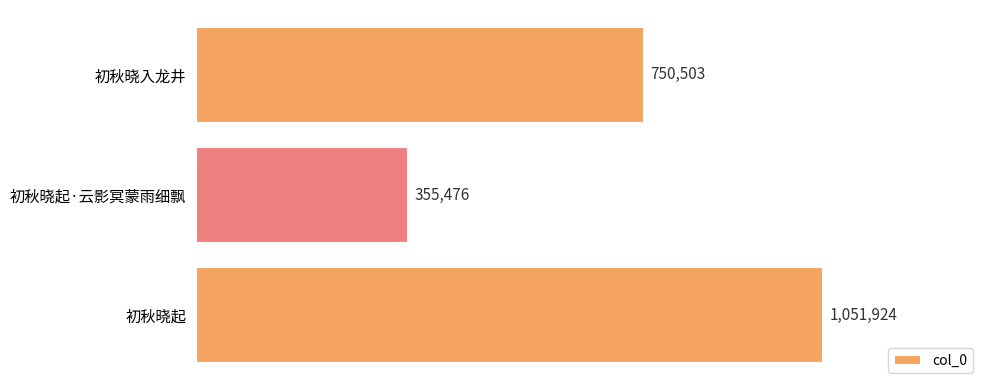

Rank the categories by value from highest to lowest.

初秋晓起, 初秋晓入龙井, 初秋晓起·云影冥蒙雨细飘